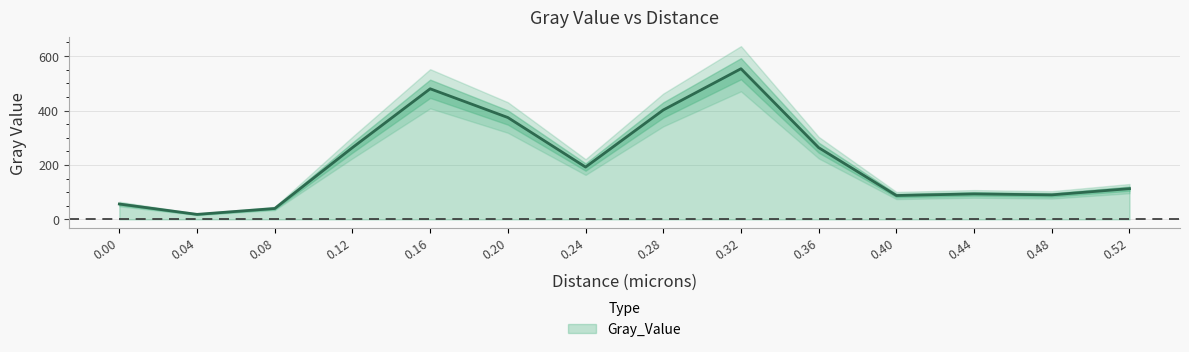

How many data points does each series have?

14